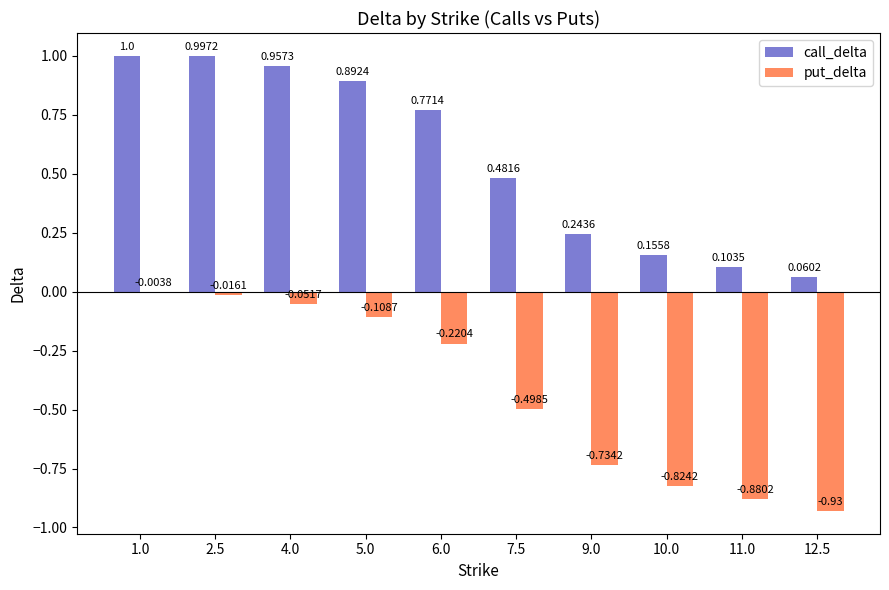

Does the chart contain stacked bars?

No